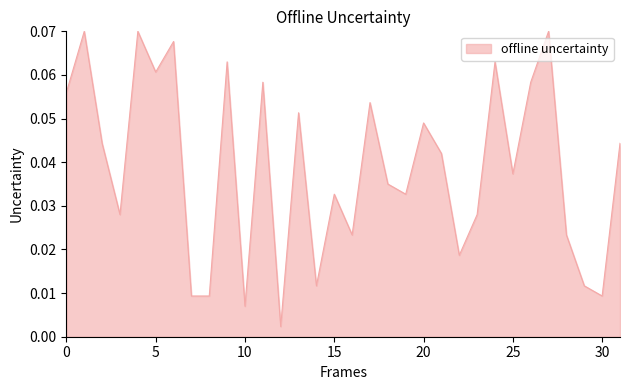

What is the value of the 7th point from the left?

0.1